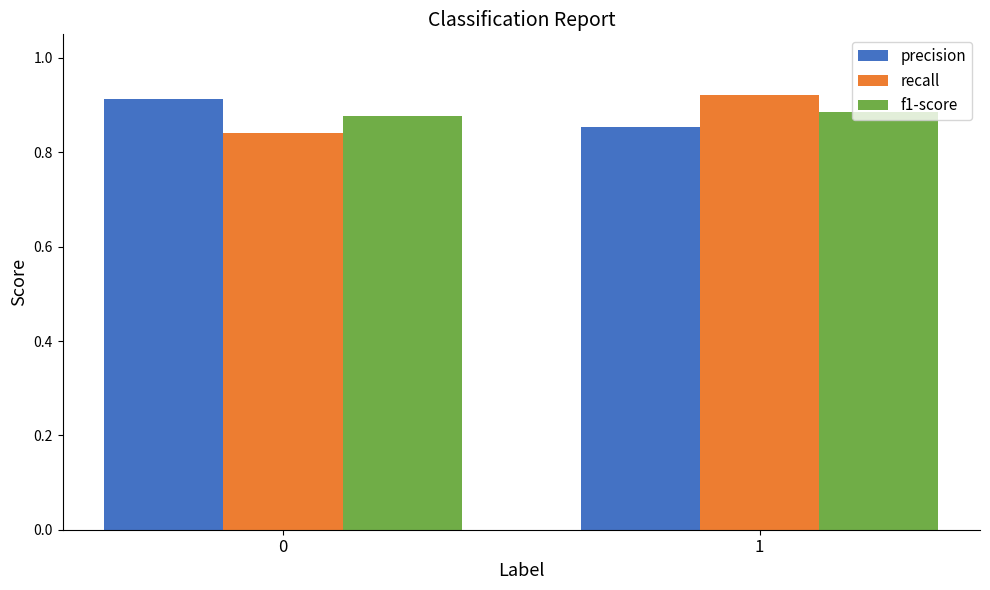

The value of precision at 1 is 0.3. True or false?

False